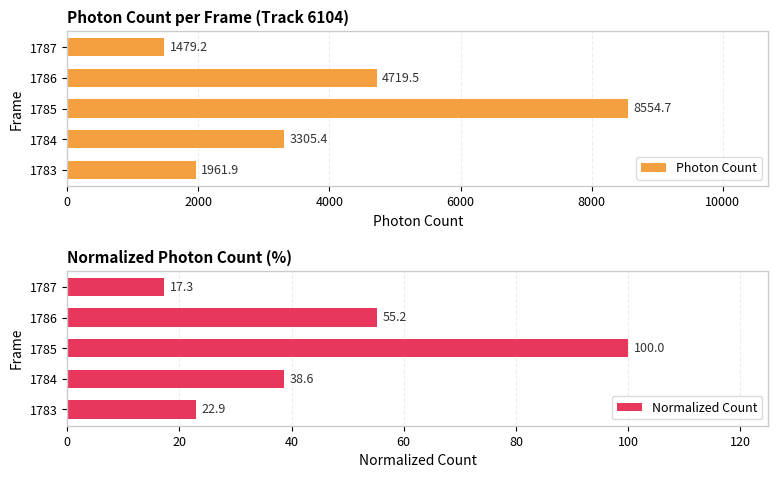

Is it true that Photon Count equals 3305.4 at 1784?

True